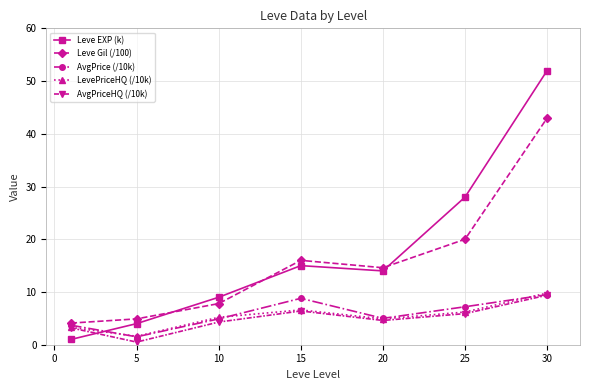

Which series has the largest total across all categories?

Leve EXP (k)